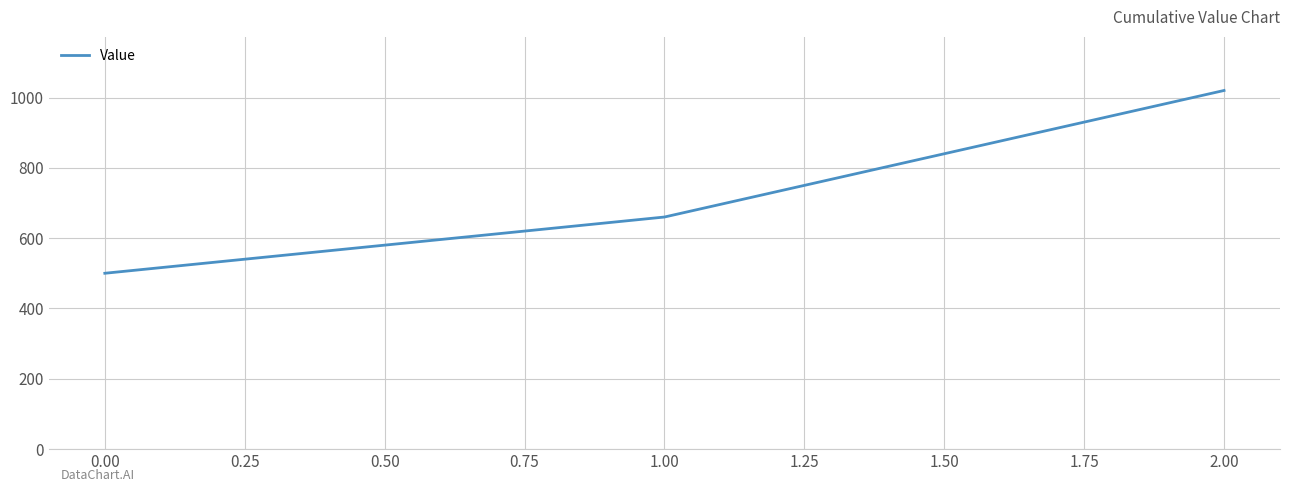

Is it true that the value at 0.00 is 661?

False